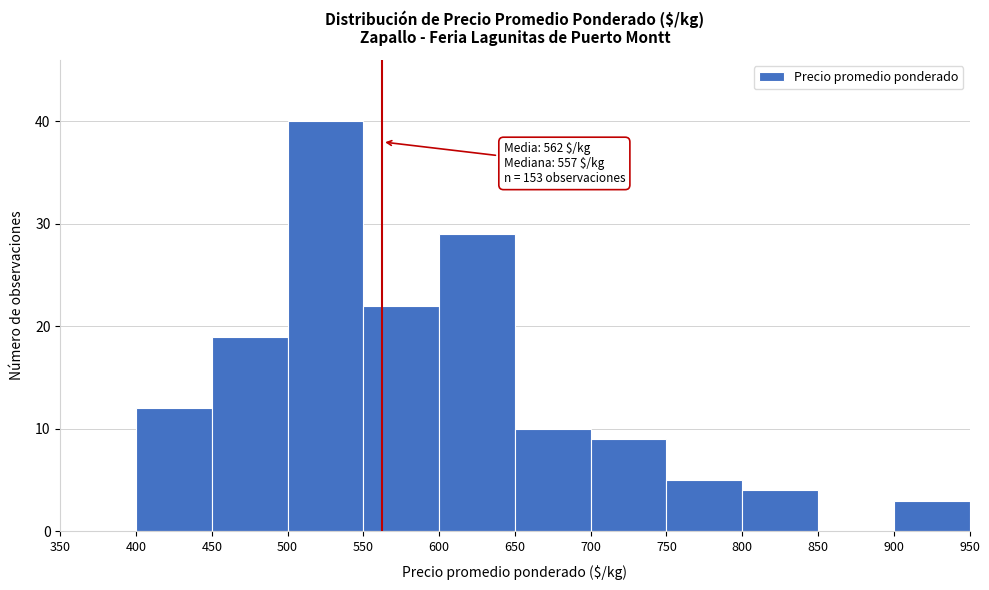

Which range on the x-axis has the tallest bar?

500 to 550